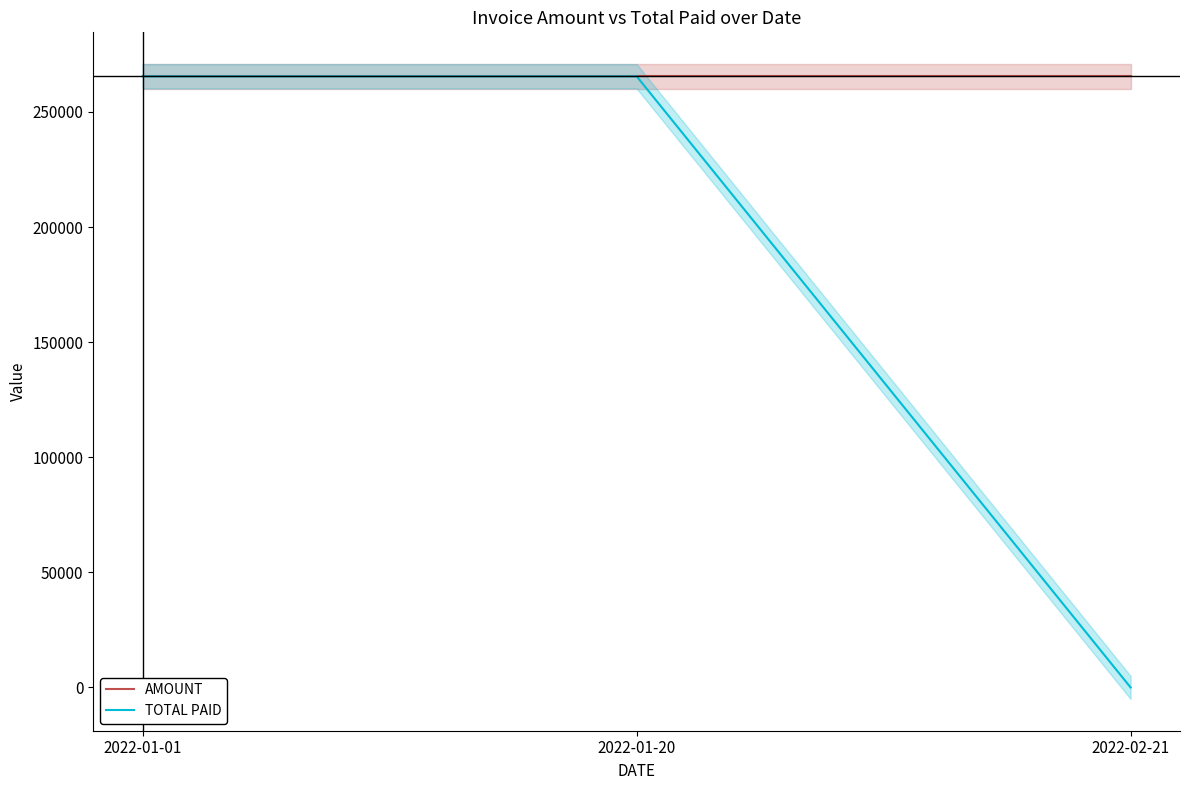

How many lines are shown in the chart?

2